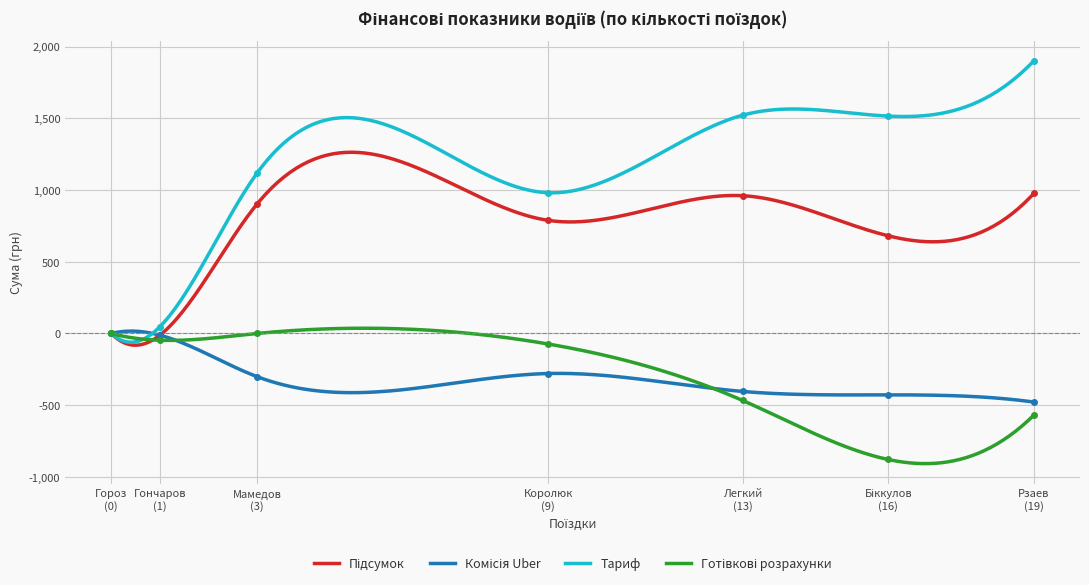

Reading right to left, extract all data points from this chart.

Підсумок: Гороз=0.0	Гончаров=-11.8	Біккулов=680.8	Легкий=960.3	Рзаев=976.1	Королюк=788.2	Мамедов=901.4
Комісія Uber: Гороз=0.0	Гончаров=-11.8	Біккулов=-427.8	Легкий=-403.8	Рзаев=-477.8	Королюк=-278.9	Мамедов=-300.5
Тариф: Гороз=0.0	Гончаров=47.0	Біккулов=1514.9	Легкий=1521.1	Рзаев=1900.4	Королюк=980.8	Мамедов=1116.7
Готівкові розрахунки: Гороз=0.0	Гончаров=-47.0	Біккулов=-878.2	Легкий=-466.6	Рзаев=-568.9	Королюк=-73.4	Мамедов=0.0